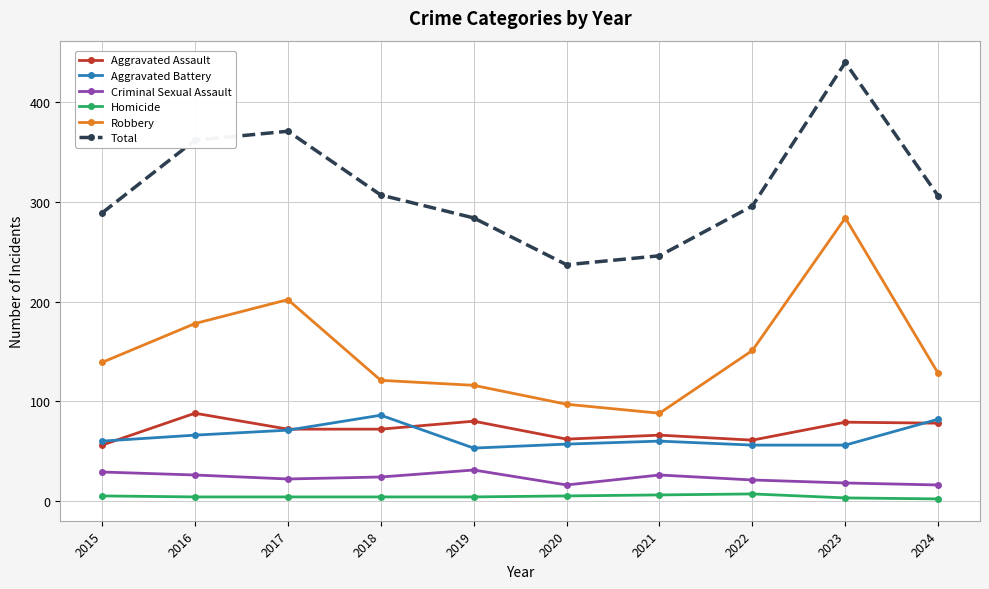

True or false: Criminal Sexual Assault and Robbery cross at least once.

False